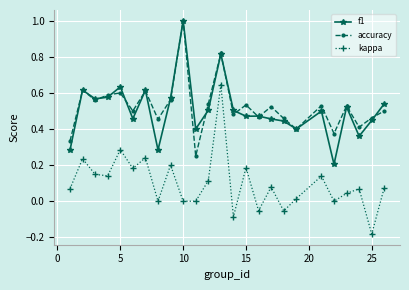

How many data points does each series have?

25